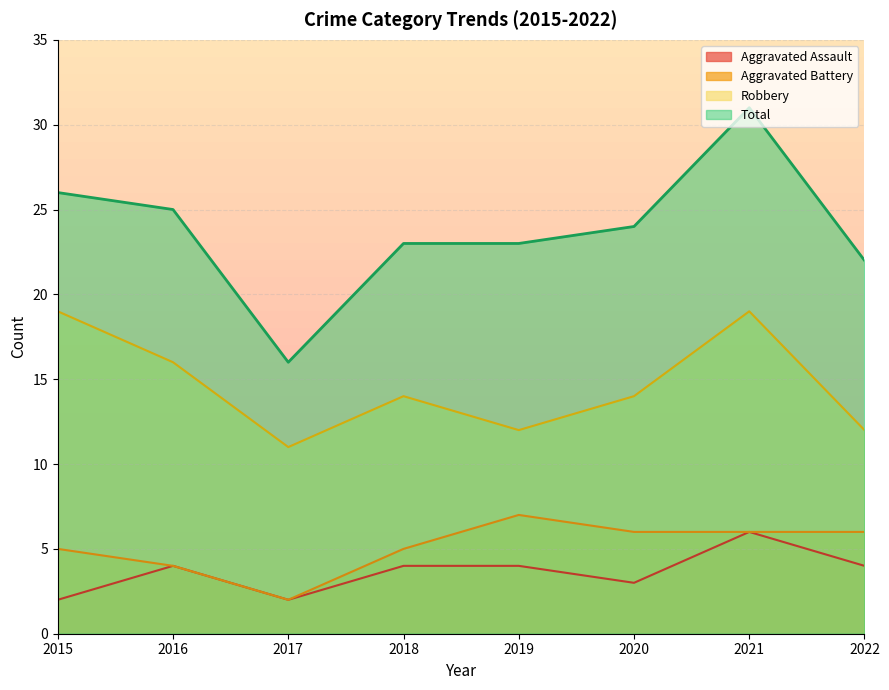

Reading left to right, what are all the values shown in this chart?

Aggravated Assault: 2015=2	2016=4	2017=2	2018=4	2019=4	2020=3	2021=6	2022=4
Aggravated Battery: 2015=5	2016=4	2017=2	2018=5	2019=7	2020=6	2021=6	2022=6
Robbery: 2015=19	2016=16	2017=11	2018=14	2019=12	2020=14	2021=19	2022=12
Total: 2015=26	2016=25	2017=16	2018=23	2019=23	2020=24	2021=31	2022=22